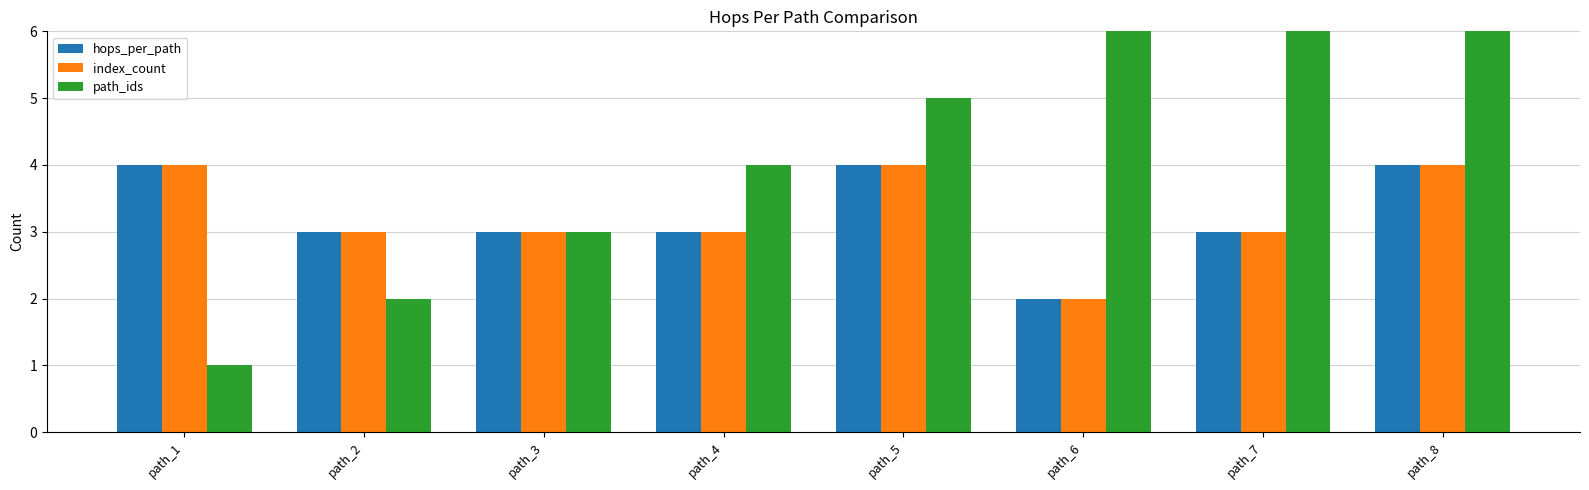

What are all the series names shown in the legend?

hops_per_path, index_count, path_ids